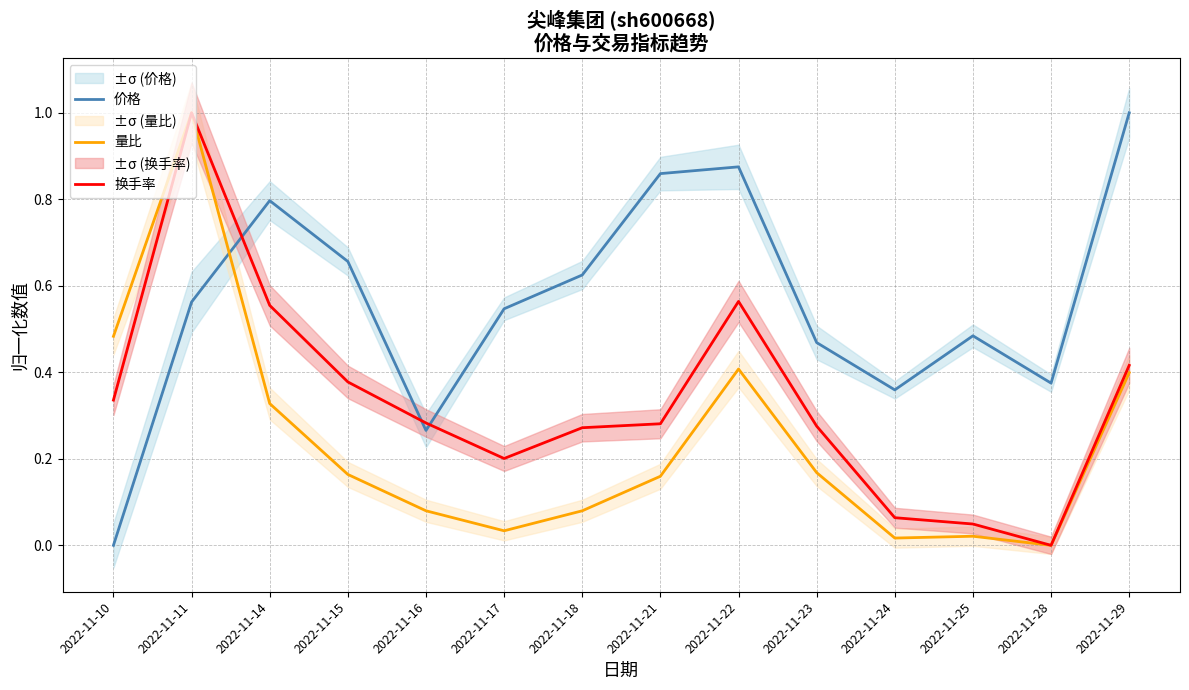

How many distinct data groups are displayed?

3